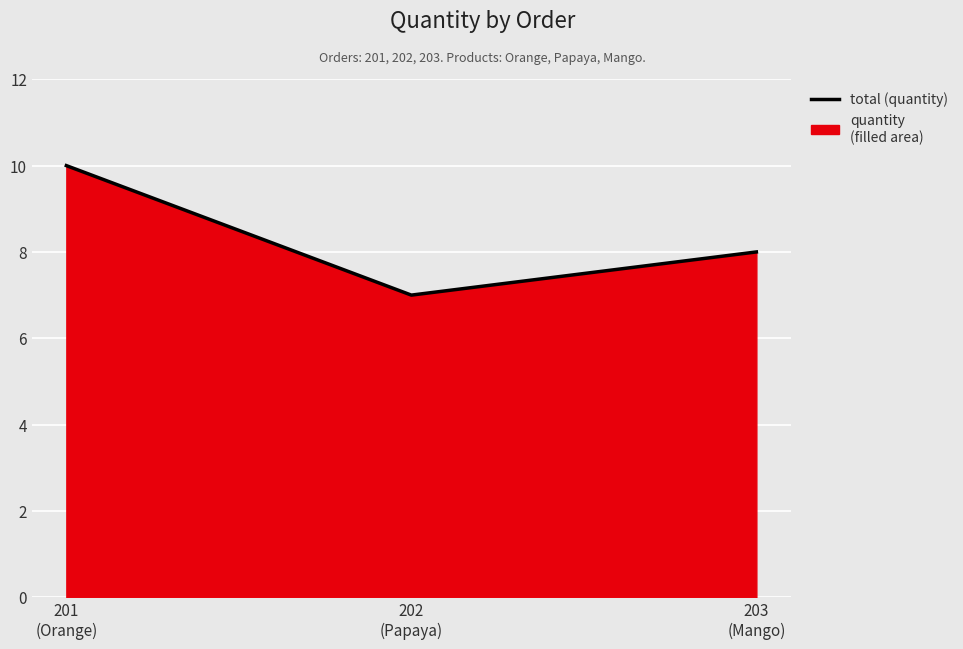

What is the average value?

8